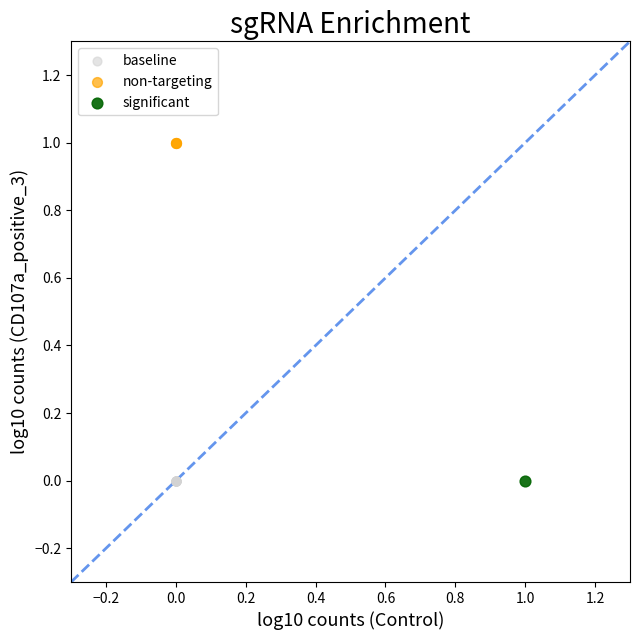

What are all the series names shown in the legend?

baseline, non-targeting, significant